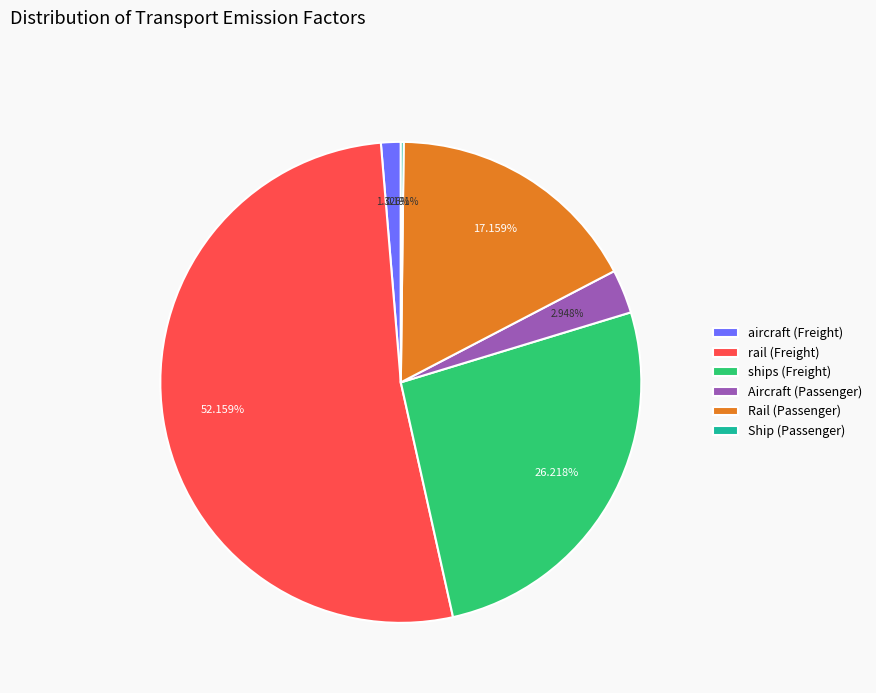

Is the sum of aircraft (Freight) and Rail (Passenger) greater than half?

No